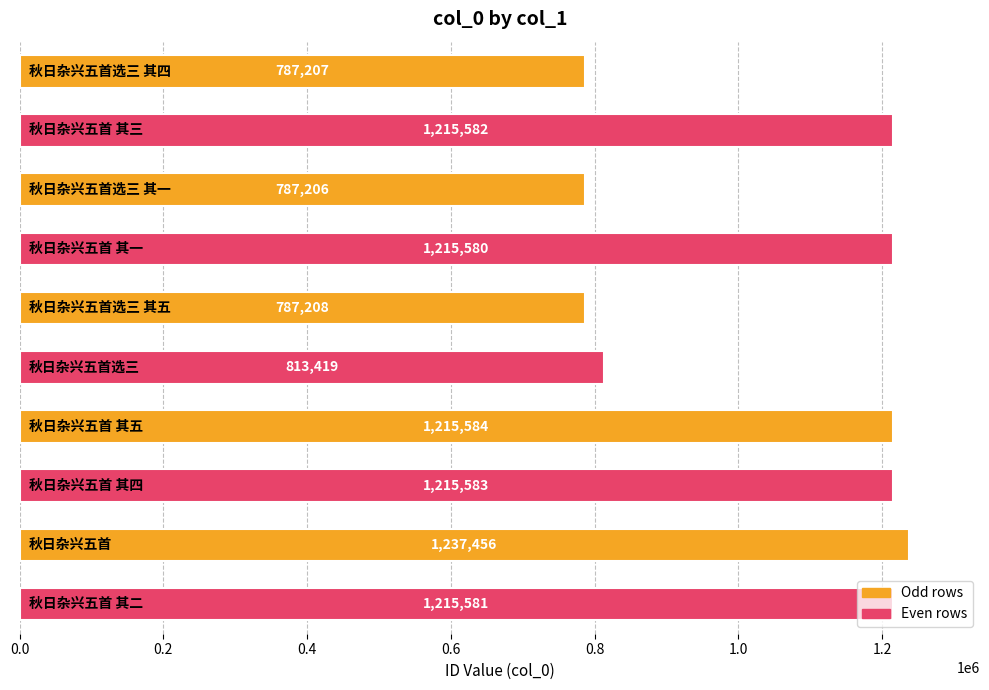

What is the minimum value shown in the chart?

787206